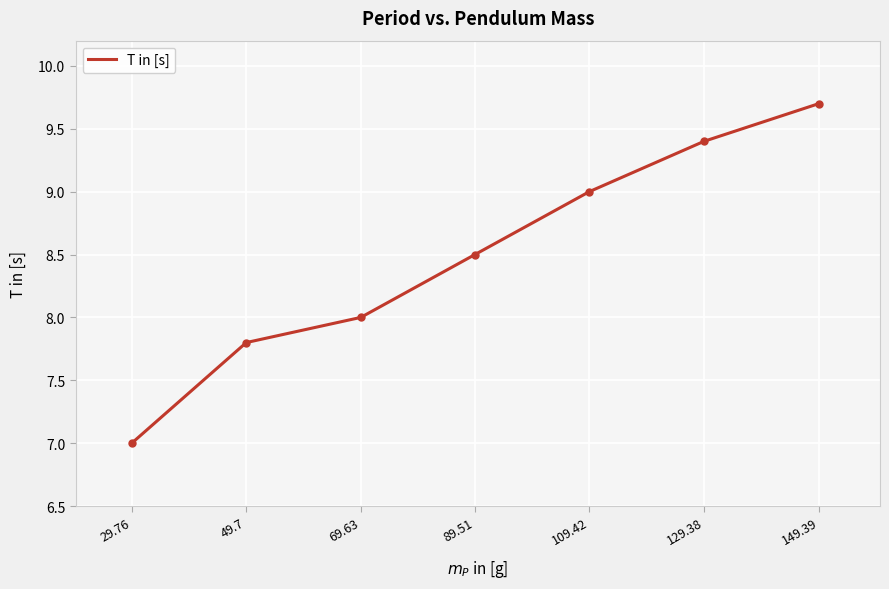

List the labels in order of value, largest first.

149.39, 129.38, 109.42, 89.51, 69.63, 49.7, 29.76